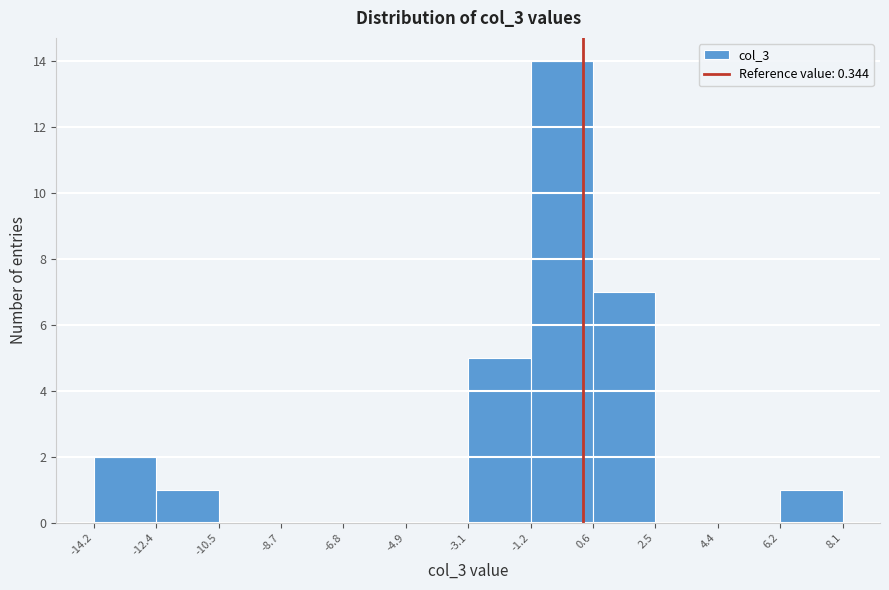

What is the height of the bar covering 0.6 to 2.5 on the x-axis? The values are not printed on the chart, so give them approximately, as read against the axis.

7